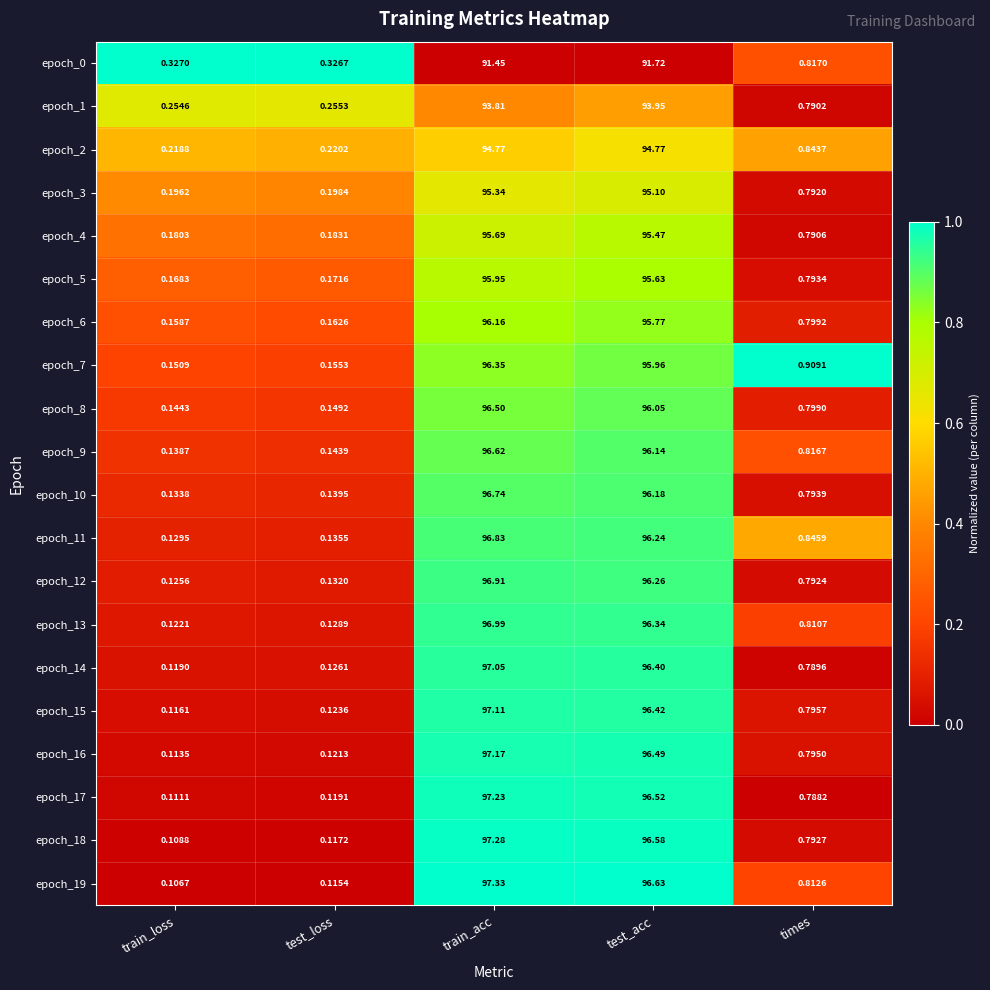

At which category is the sum across all series the highest?

train_acc